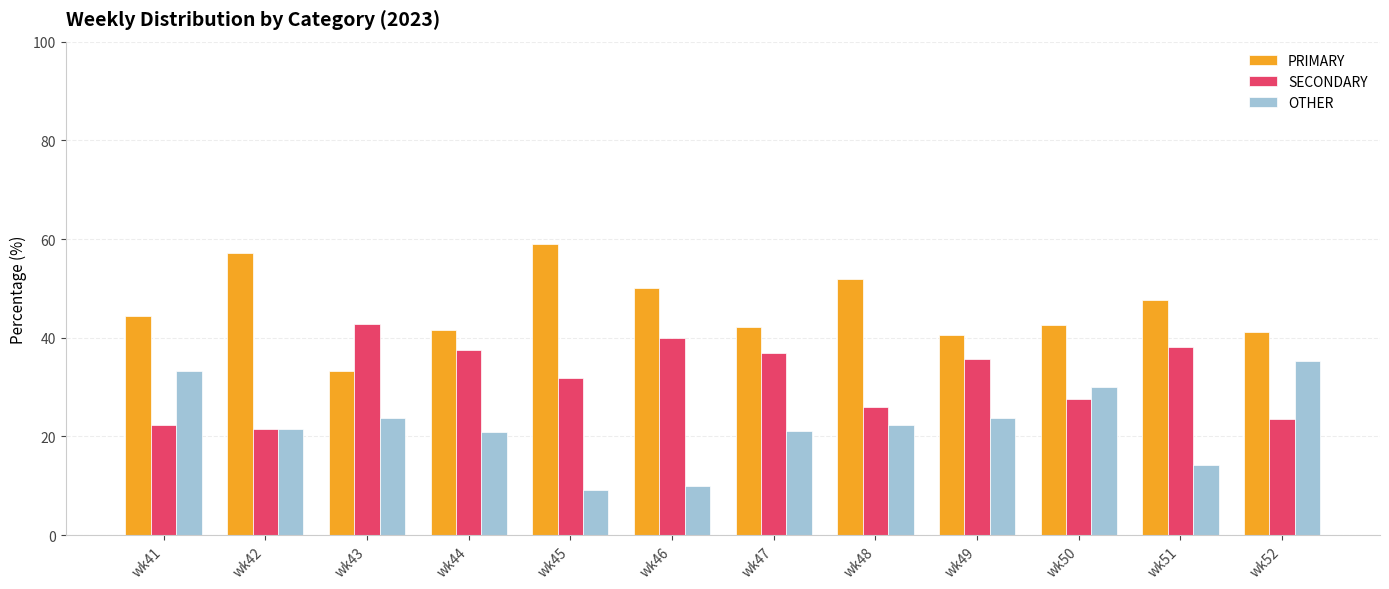

Count the number of data series in this chart.

3